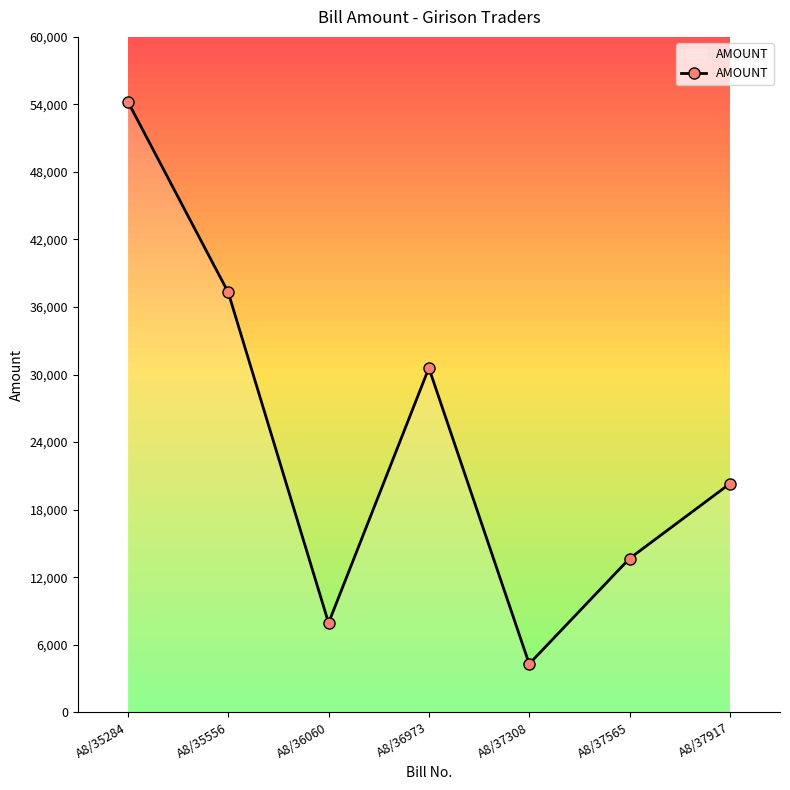

Where does the data first go above 20301?

A8/35284